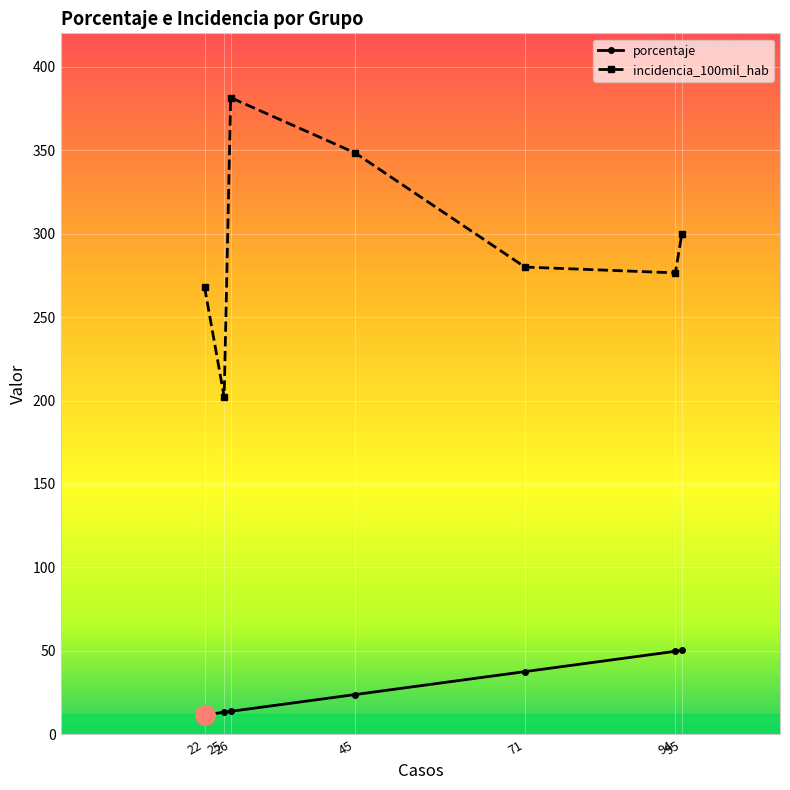

List the series in order of their overall mean, highest first.

incidencia_100mil_hab, porcentaje